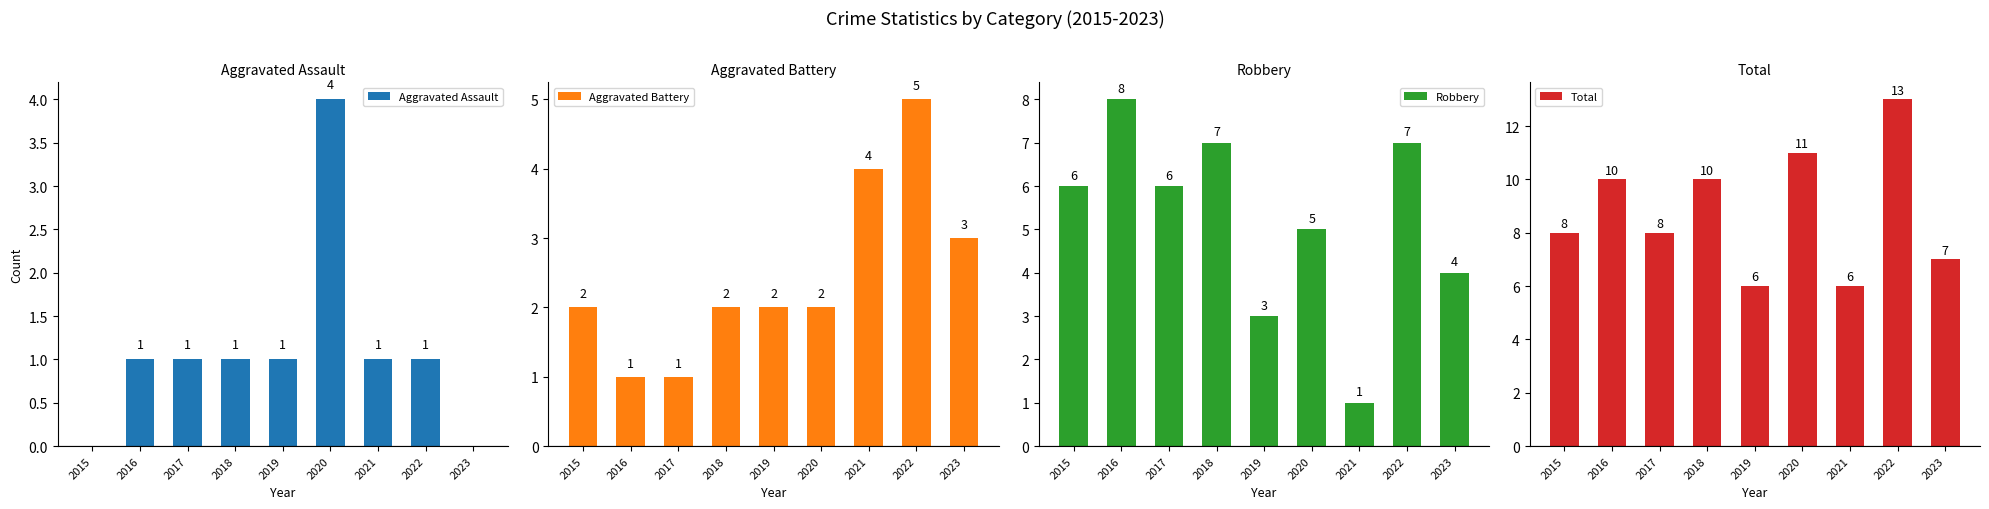

Which series changed the most between 2017 and 2020?

Aggravated Assault